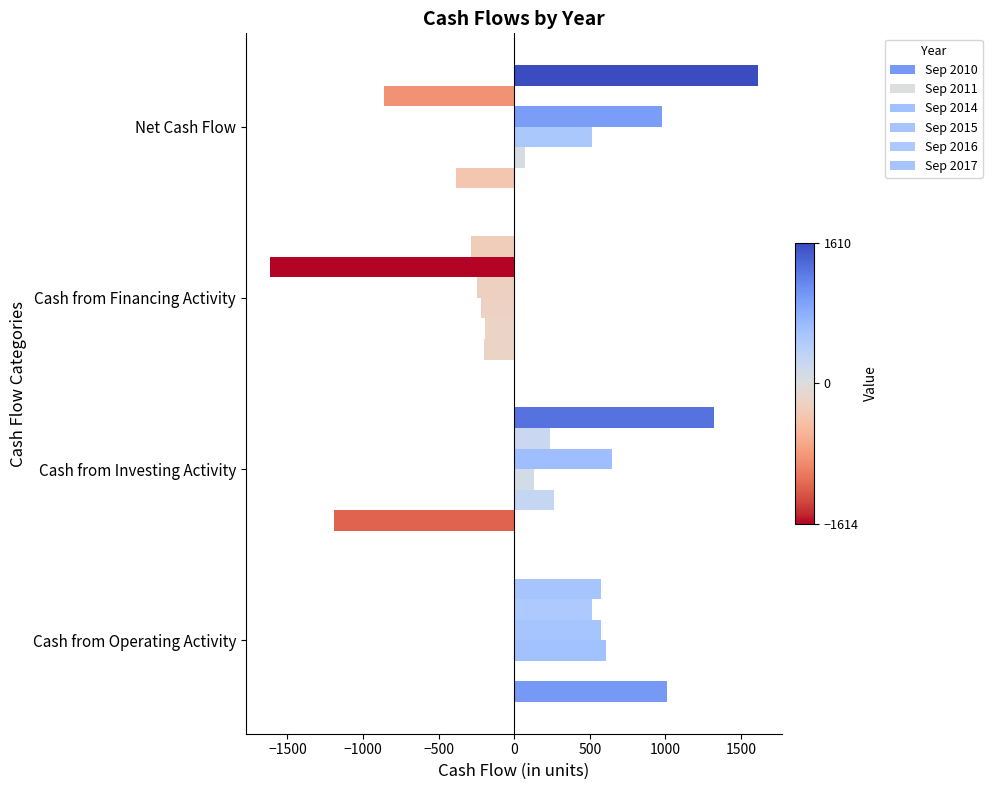

Reading left to right, list all the values displayed in this chart.

Sep 2010: 1009	-1190	-201	-382
Sep 2011: 3	264	-196	70
Sep 2014: 608	130	-220	517
Sep 2015: 574	646	-245	975
Sep 2016: 513	237	-1614	-864
Sep 2017: 573	1321	-285	1610